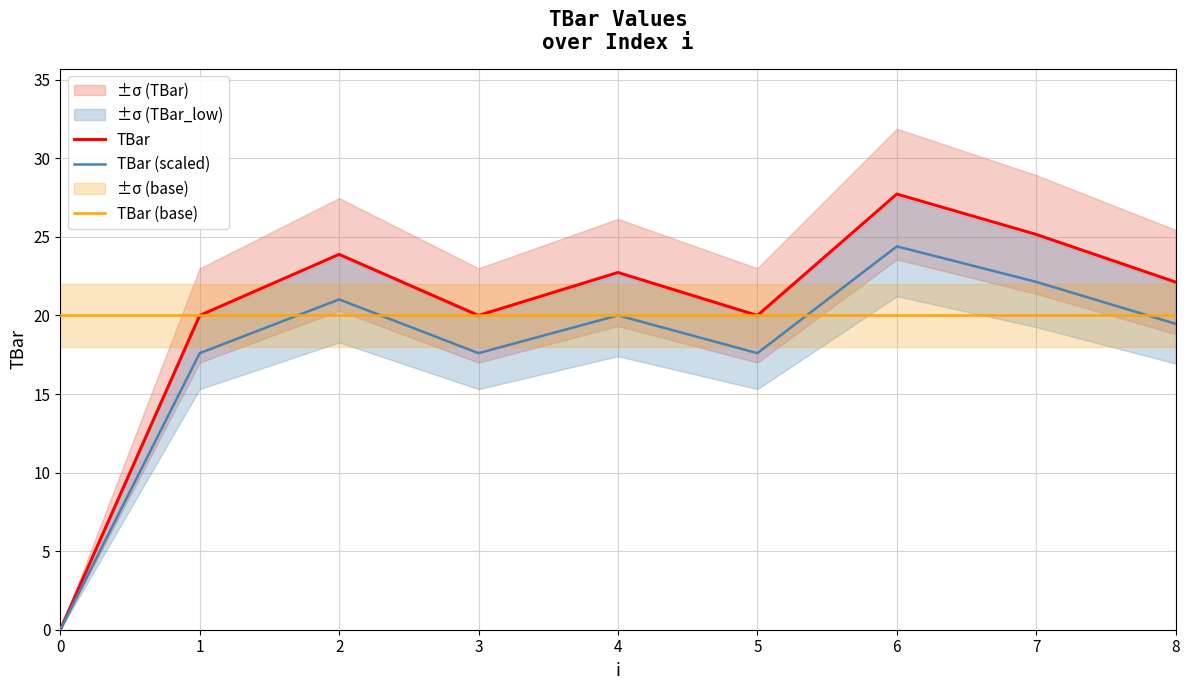

What is the lowest value of the TBar (base) series?

20.0